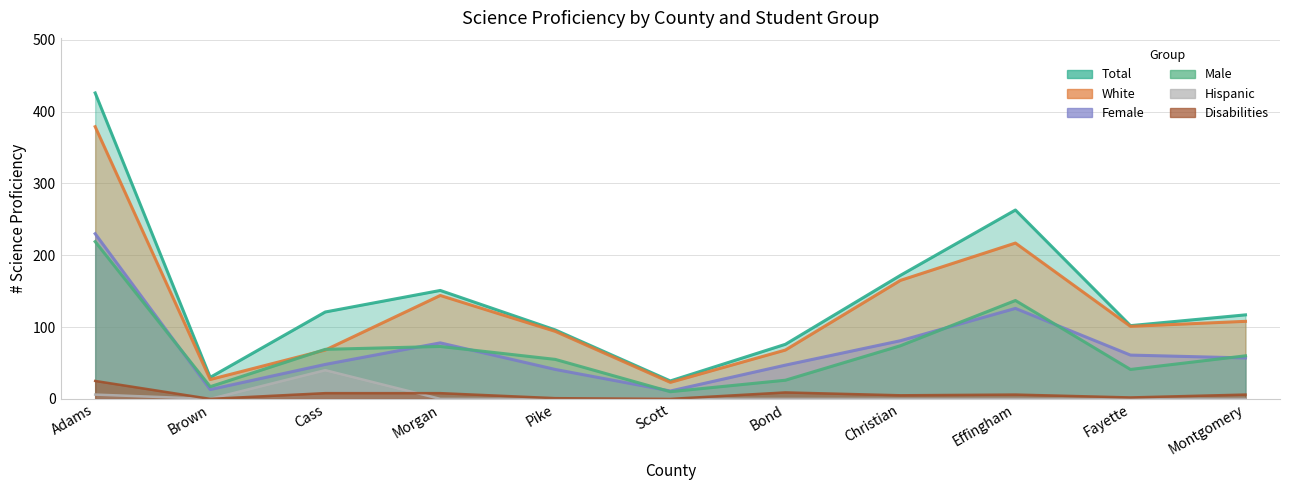

How many lines are shown in the chart?

6